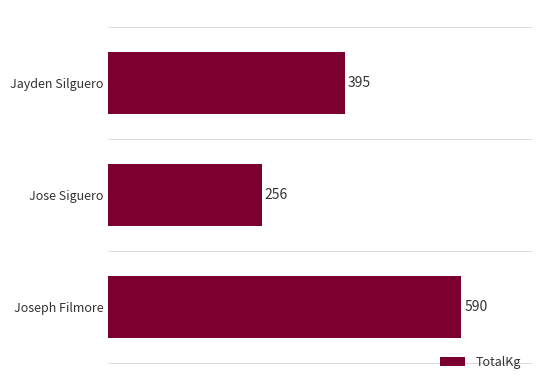

The value at Jayden Silguero is 141.4. True or false?

False